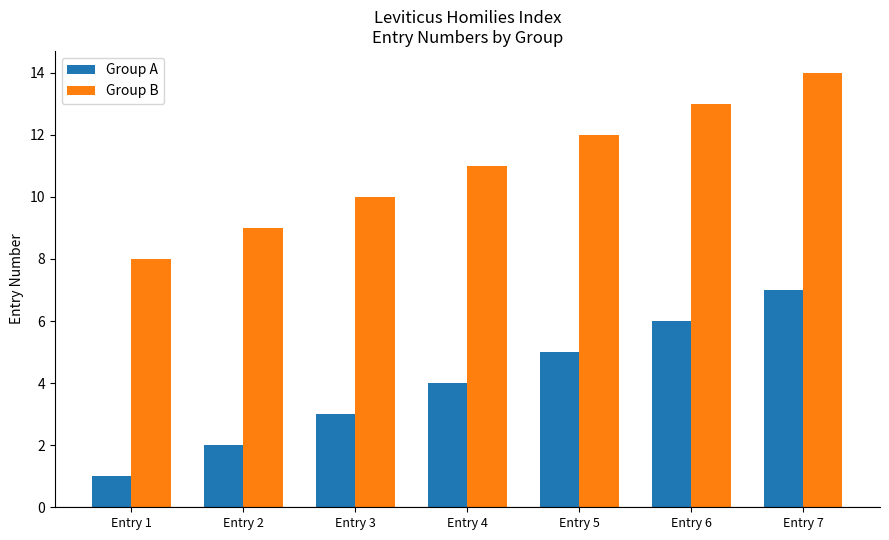

How many bars are there in total?

14